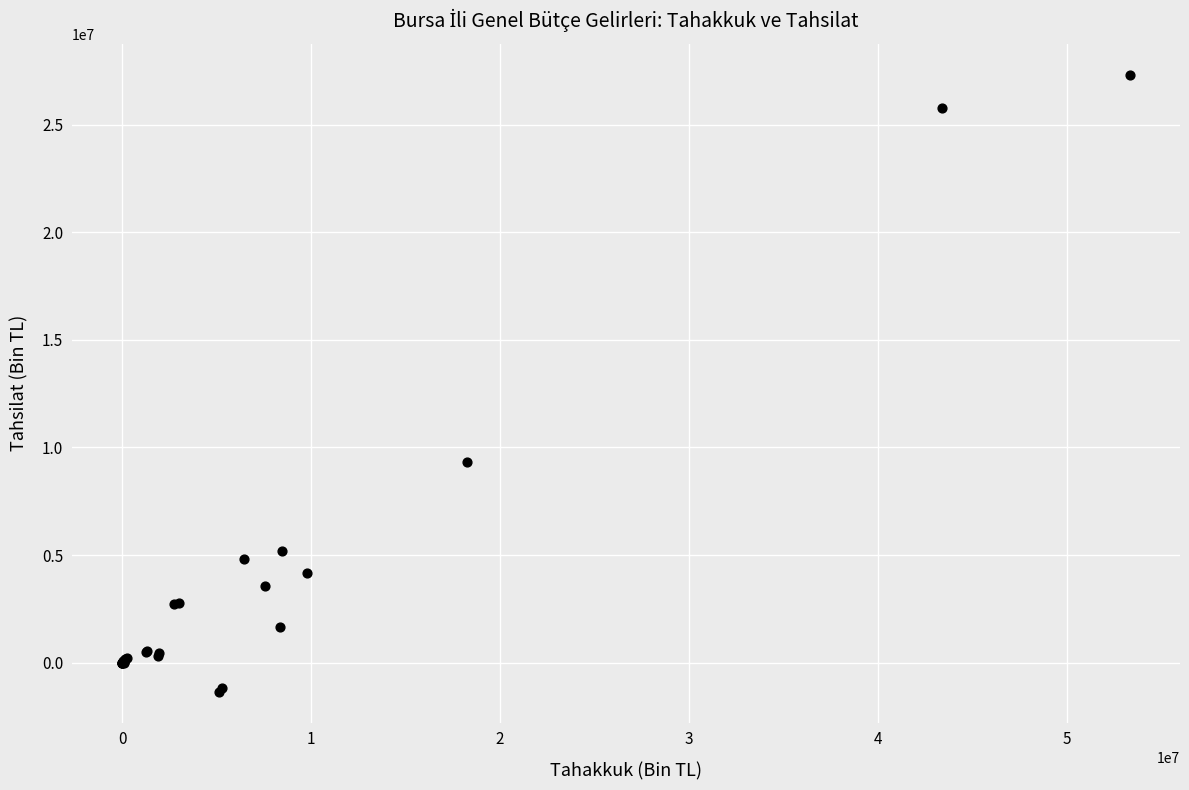

What Y value in the scatter plot is closest to 12992317?

9340953